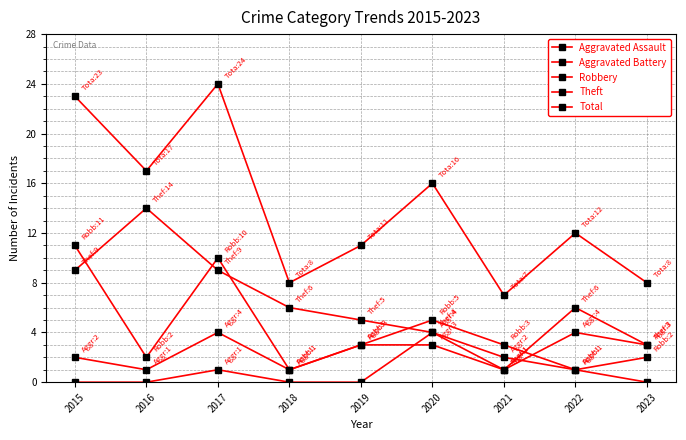

Which series has the largest total across all categories?

Total